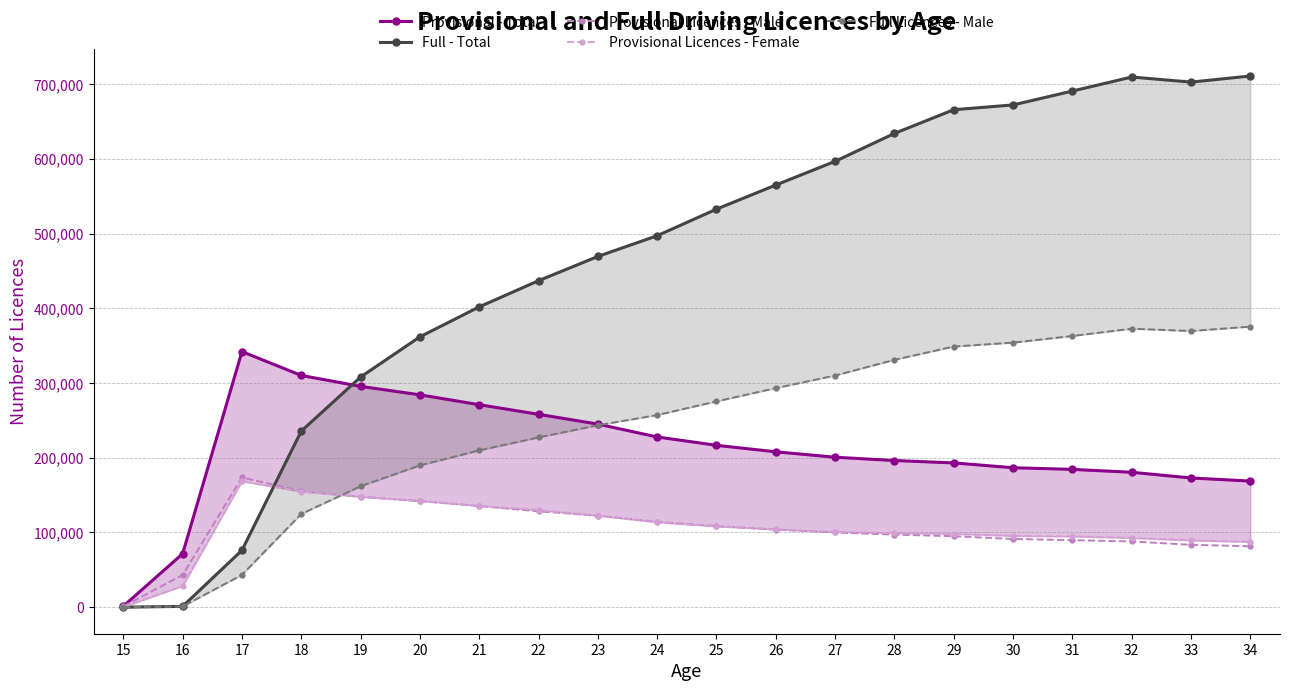

Rank the categories by Provisional Licences - Male value from lowest to highest.

15, 16, 34, 33, 32, 31, 30, 29, 28, 27, 26, 25, 24, 23, 22, 21, 20, 19, 18, 17